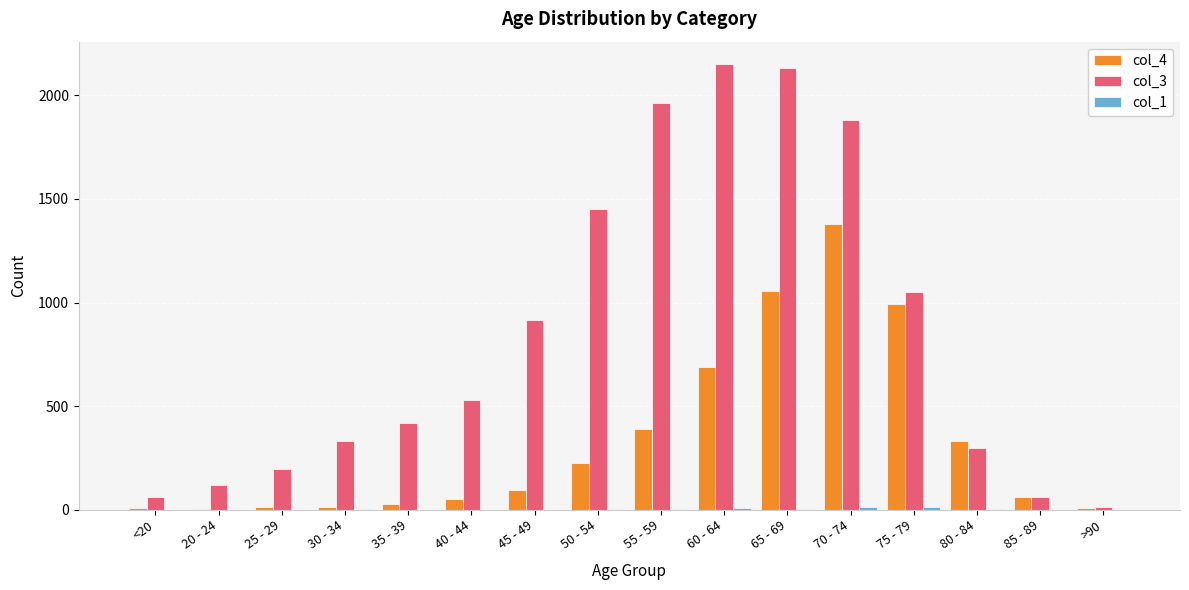

Which series has the largest total across all categories?

col_3